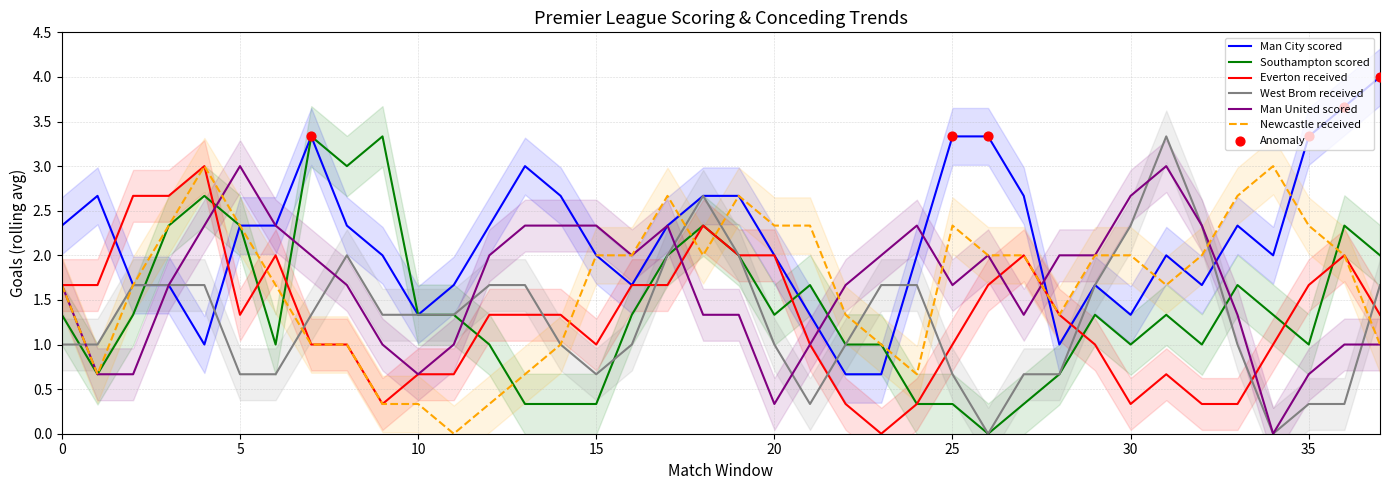

At how many categories does at least one series exceed 2?

31